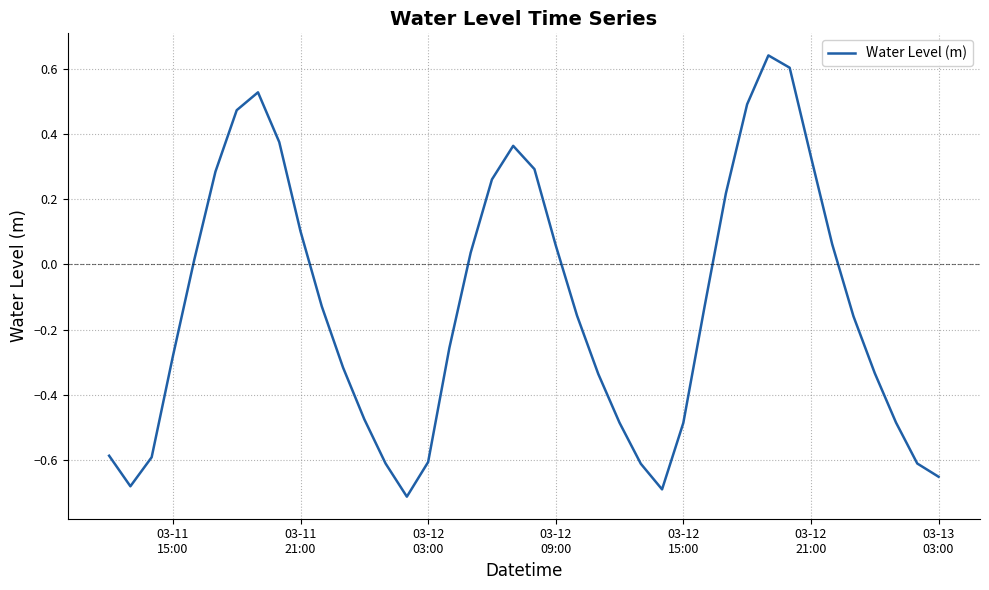

What is the difference between the maximum and minimum values?

1.4